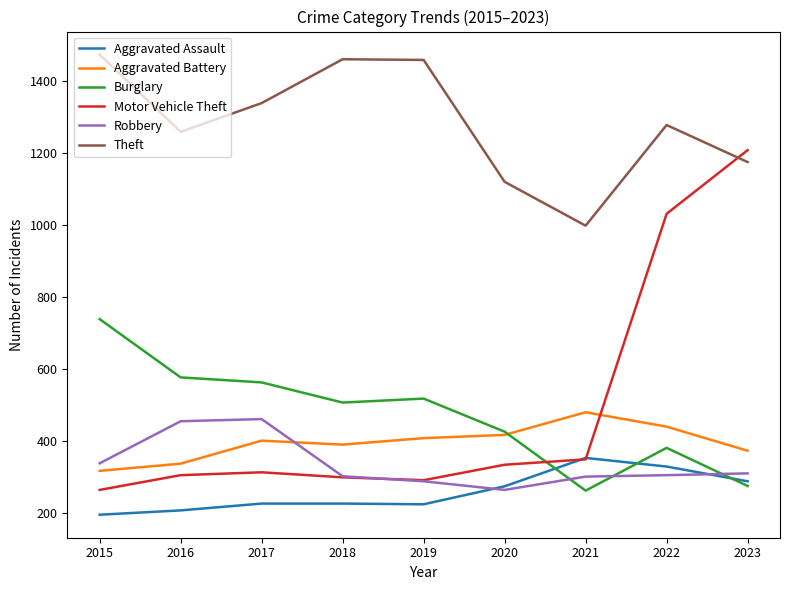

What is the greatest value displayed?

1474